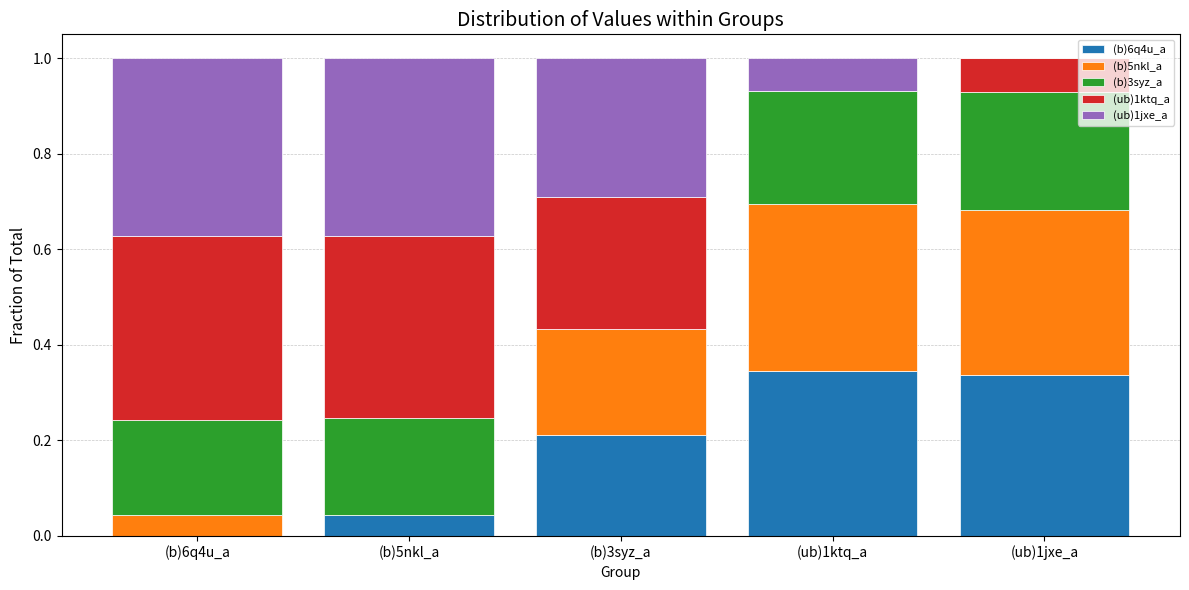

What is the total value across all series at (ub)1ktq_a?

1.0